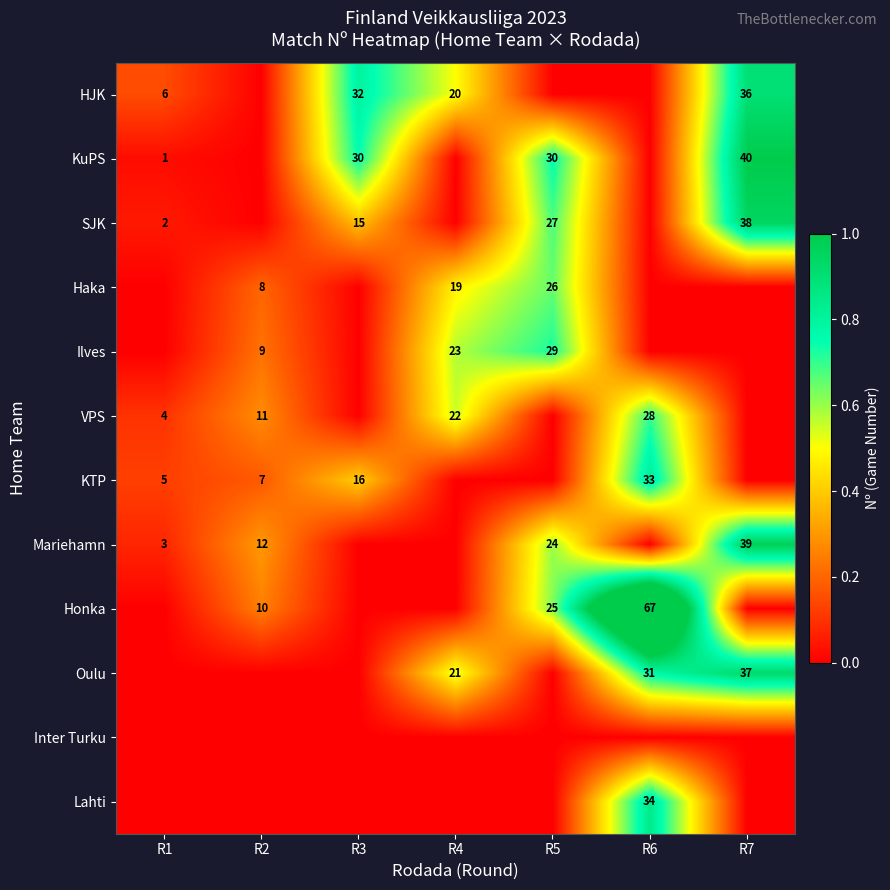

What is the difference between the KuPS values at R7 and R3?

10